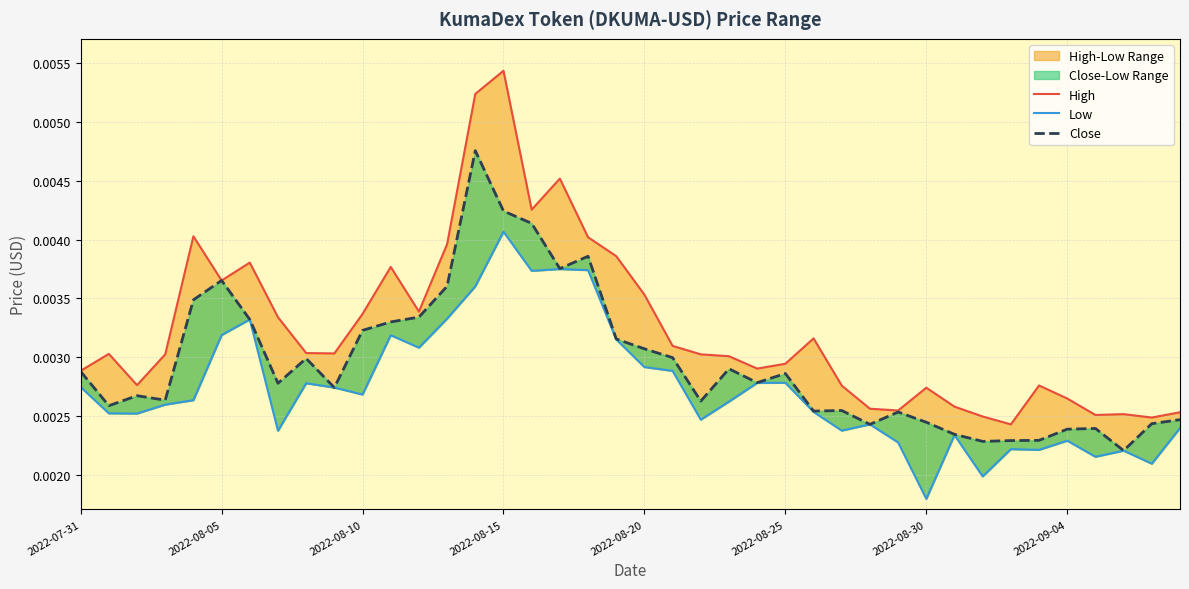

What is the label of the 25th point from the right?

2022-08-15